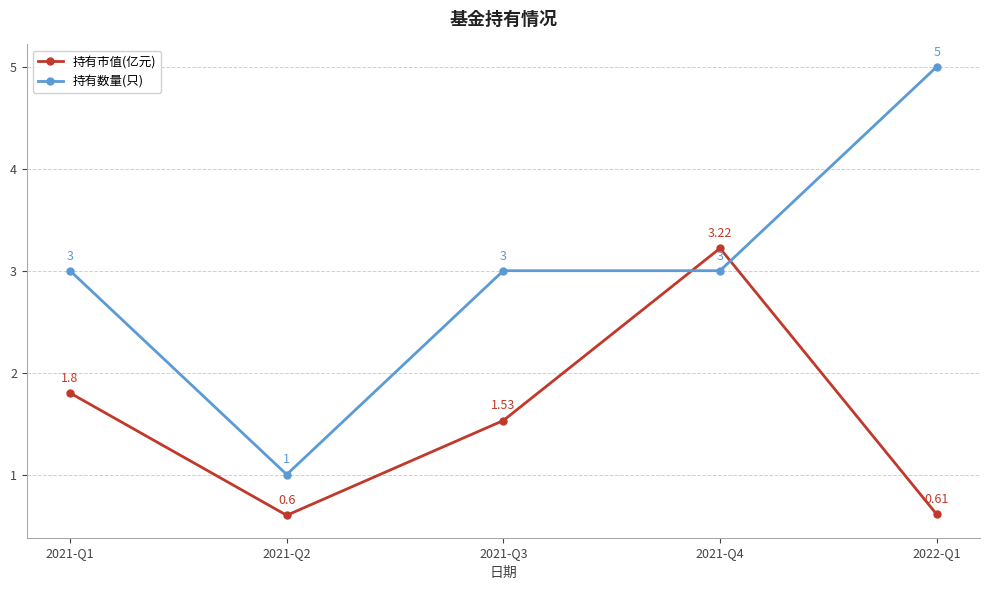

True or false: 持有数量(只) and 持有市值(亿元) cross at least once.

True